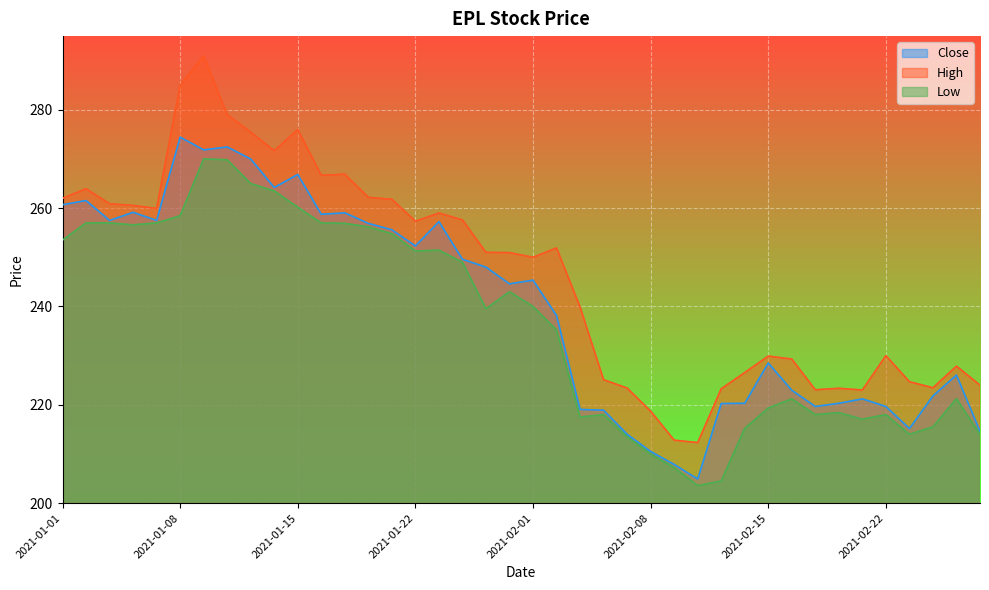

What is the average value of the High series?

246.5